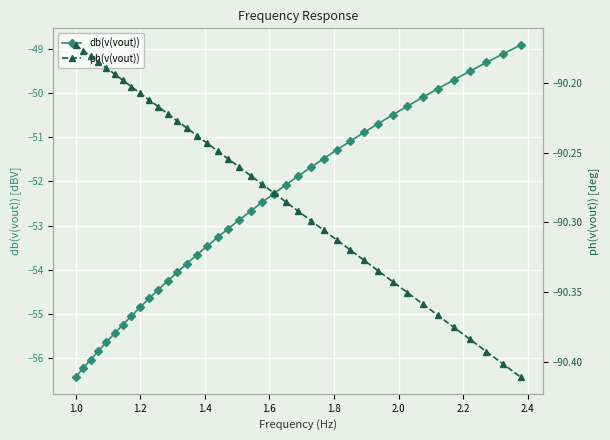

What is the value of the db(v(vout)) point at the 17th from the left?

-53.3